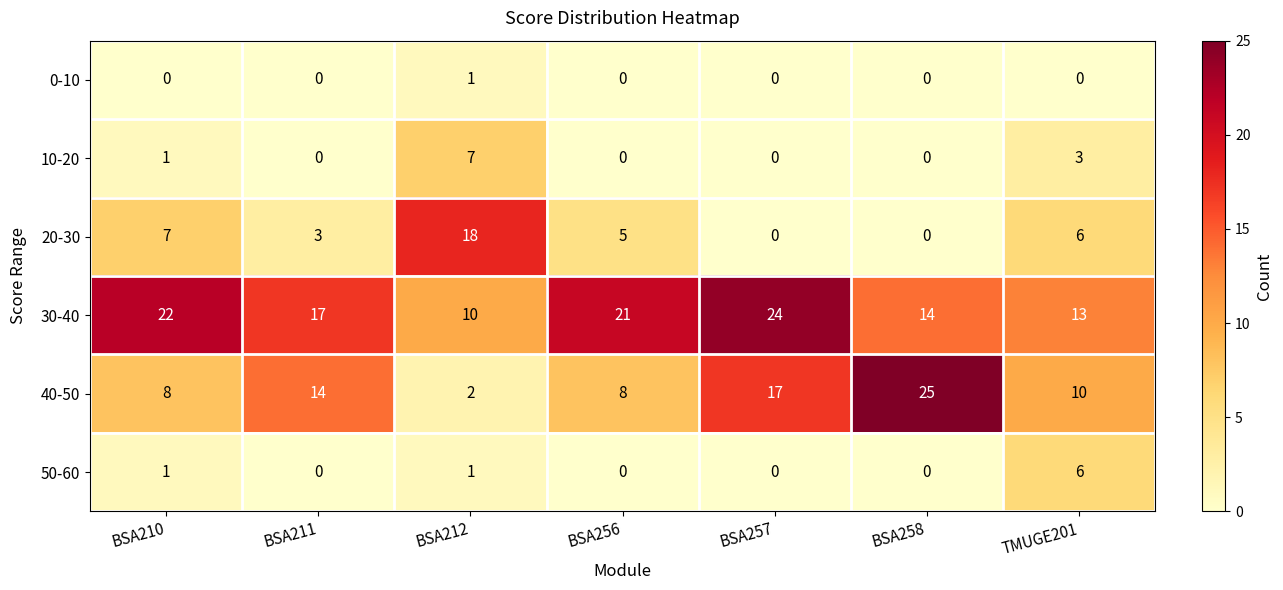

List the series in order of their peak value, highest first.

40-50, 30-40, 20-30, 10-20, 50-60, 0-10